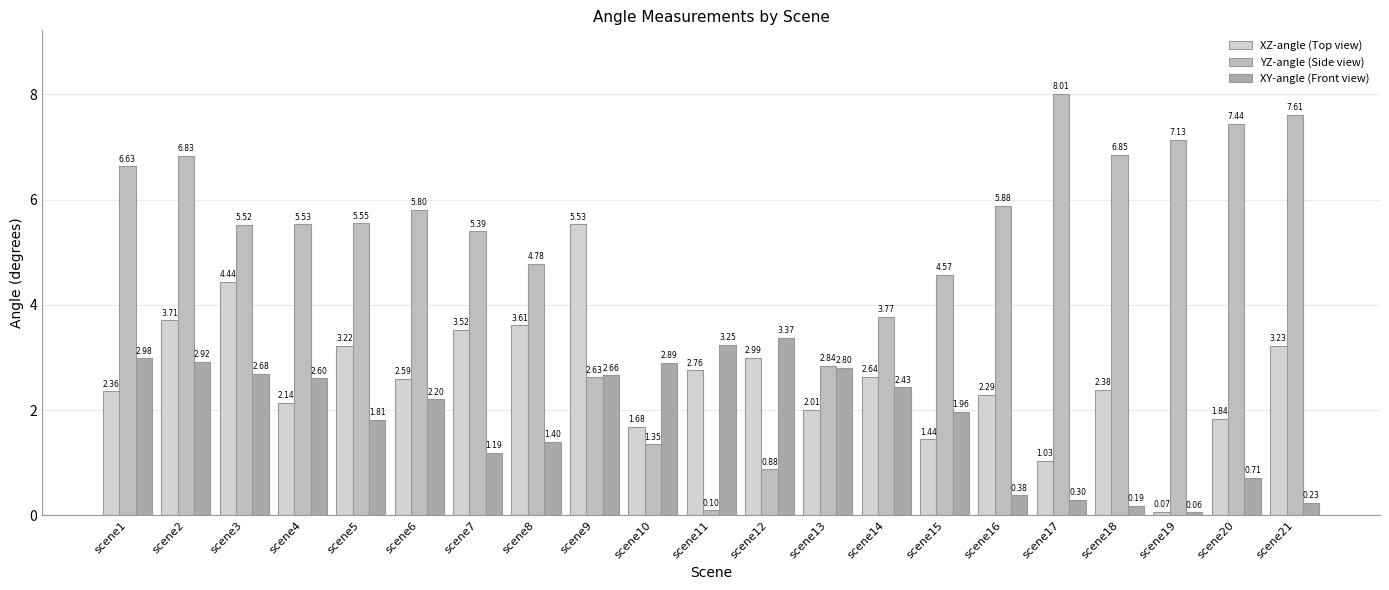

Is it true that YZ-angle (Side view) equals 4.0 at scene21?

False